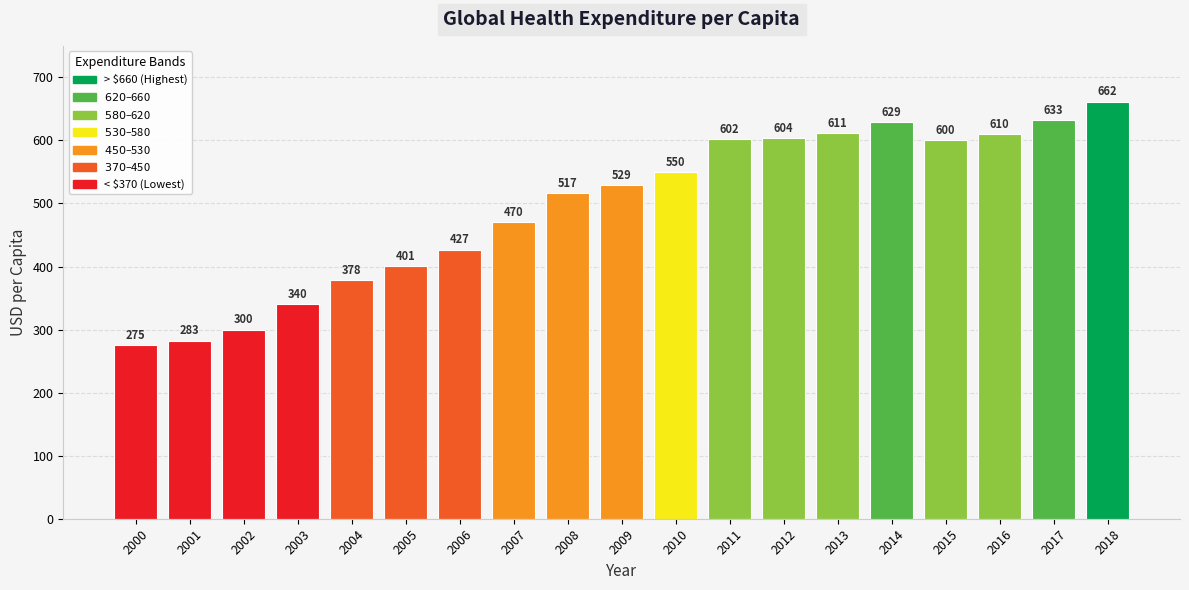

At which category does the chart reach its peak across all series?

2018